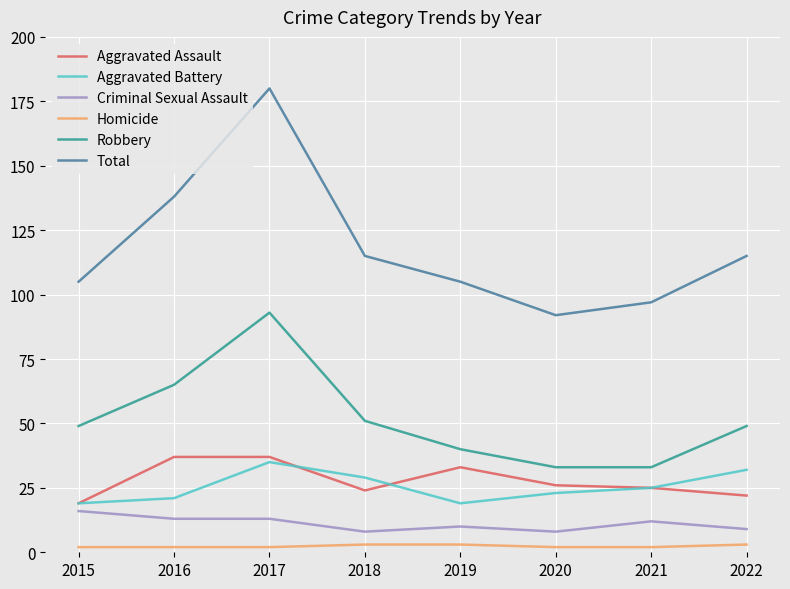

What is the average value of the Total series?

118